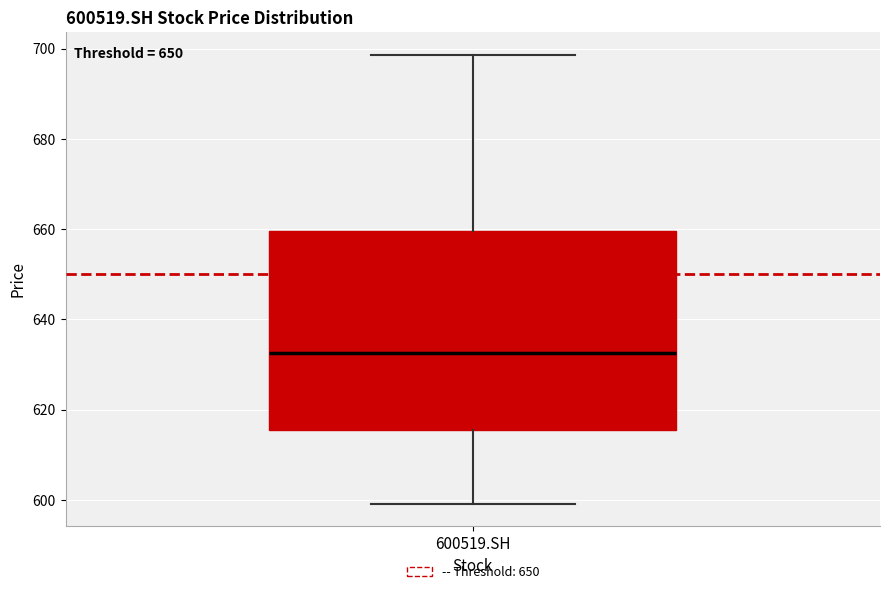

Where does the lower whisker of the box for 600519.SH end on the y-axis? The values are not printed on the chart, so give them approximately, as read against the axis.

600